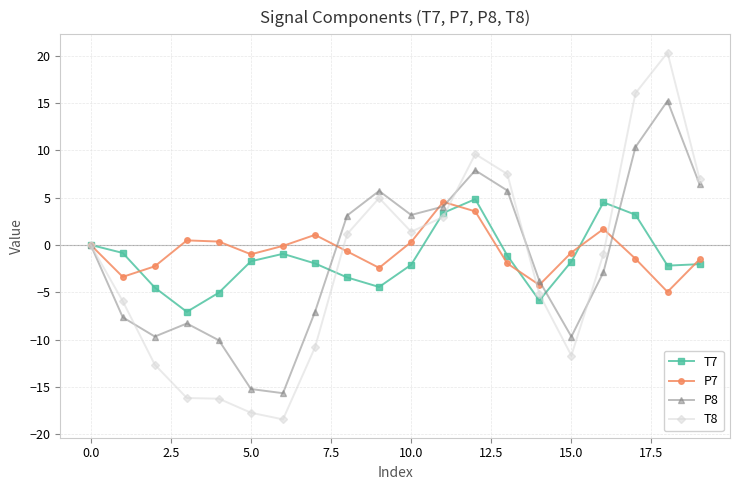

What is the minimum value for T7?

-7.1